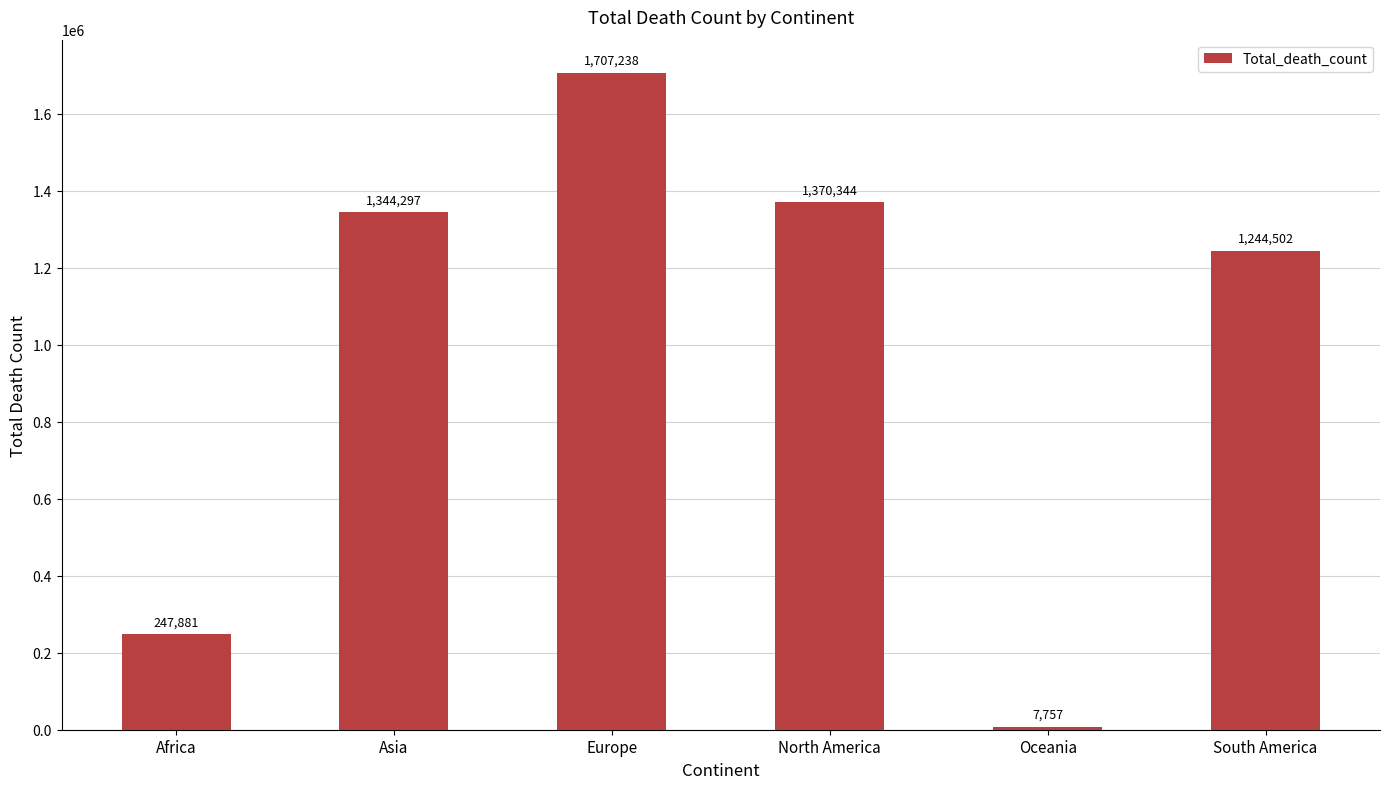

What is the value of the 6th bar from the left?

1244502